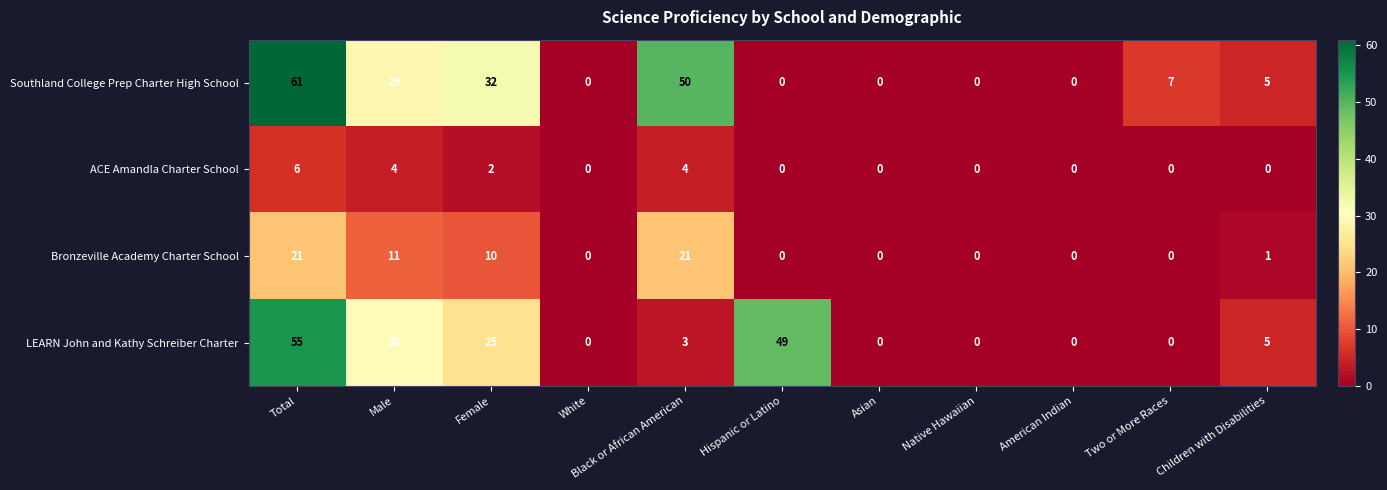

The LEARN John and Kathy Schreiber Charter series shows -17 at American Indian. True or false?

False